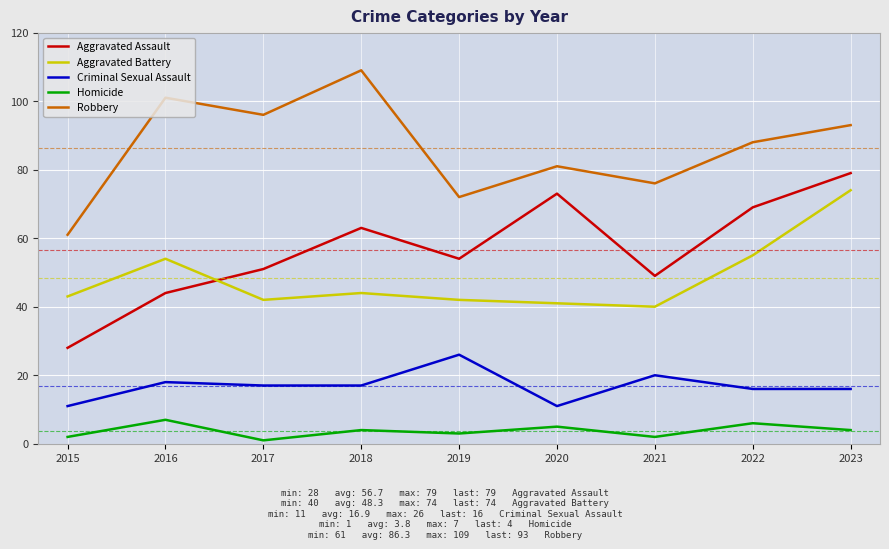

Is the value of Homicide at 2020 greater than the value of Criminal Sexual Assault at 2018?

No